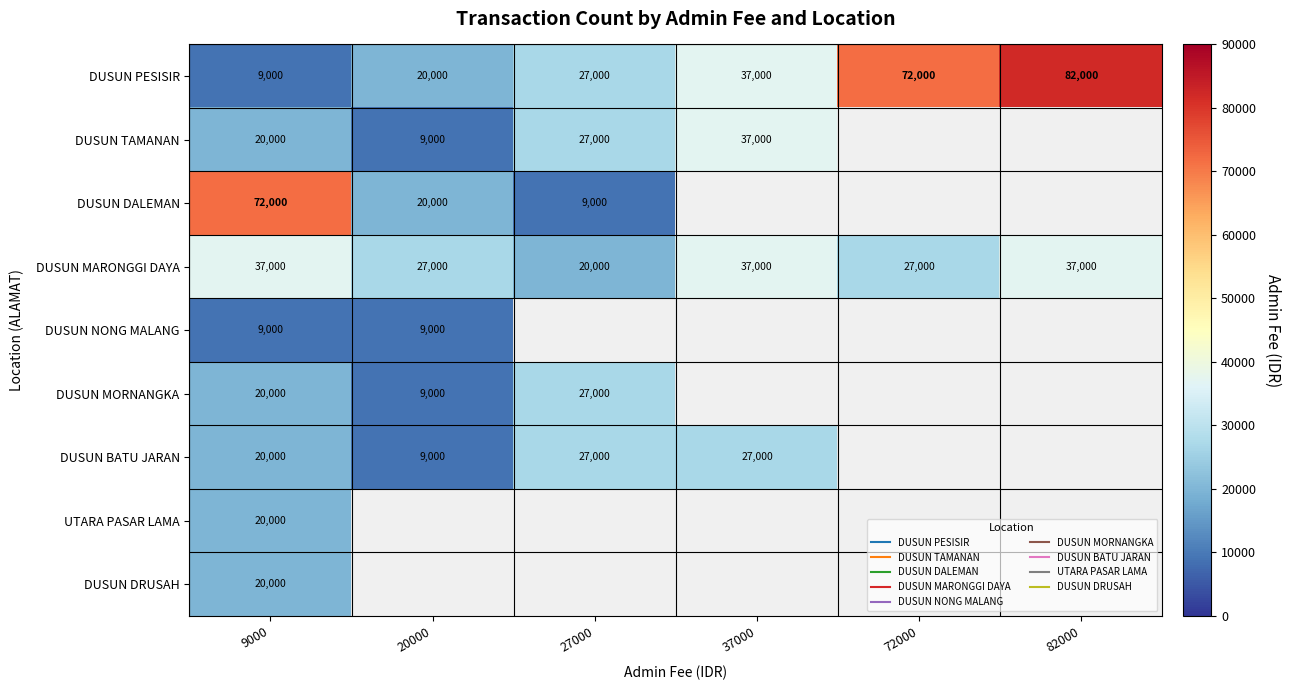

What is the maximum value shown in the chart?

82000.0